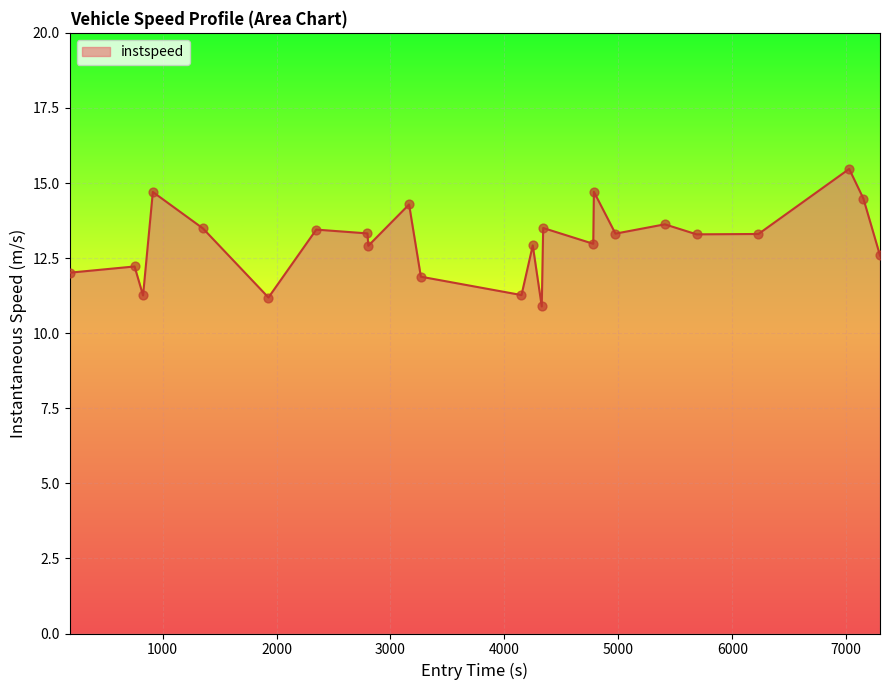

What is the maximum value shown in the chart?

15.5